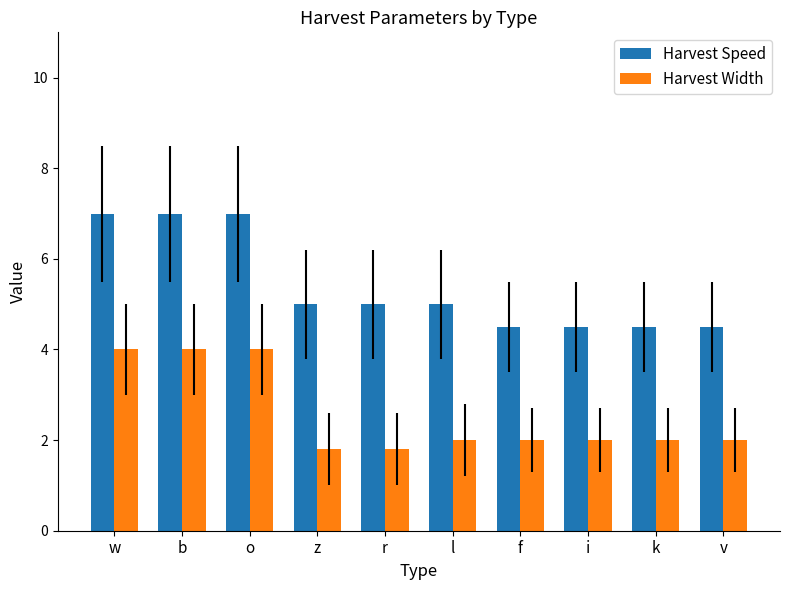

What is the approximate value of Harvest Width at f?

2.0